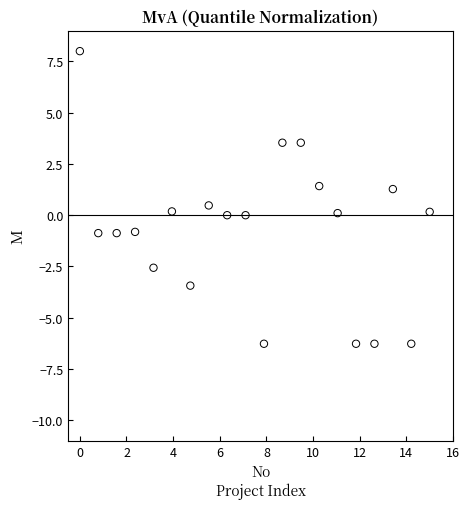

What is the range of Y values (max minus min)?

14.3